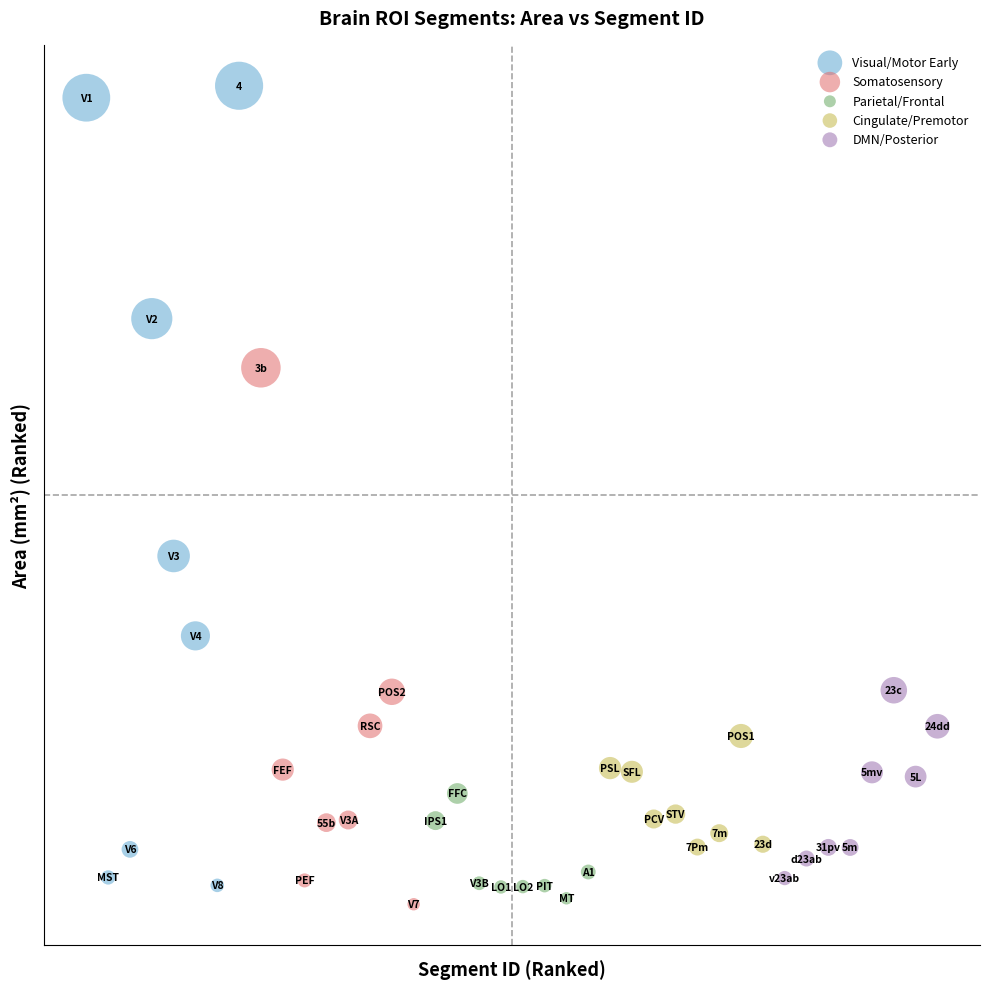

What are all the series names shown in the legend?

Visual/Motor Early, Somatosensory, Parietal/Frontal, Cingulate/Premotor, DMN/Posterior